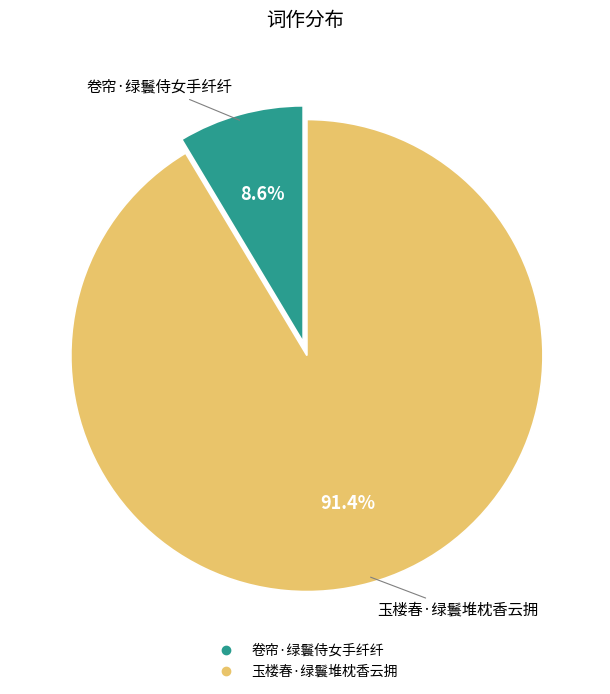

How much of the chart is everything except 玉楼春·绿鬟堆枕香云拥?

8.6%